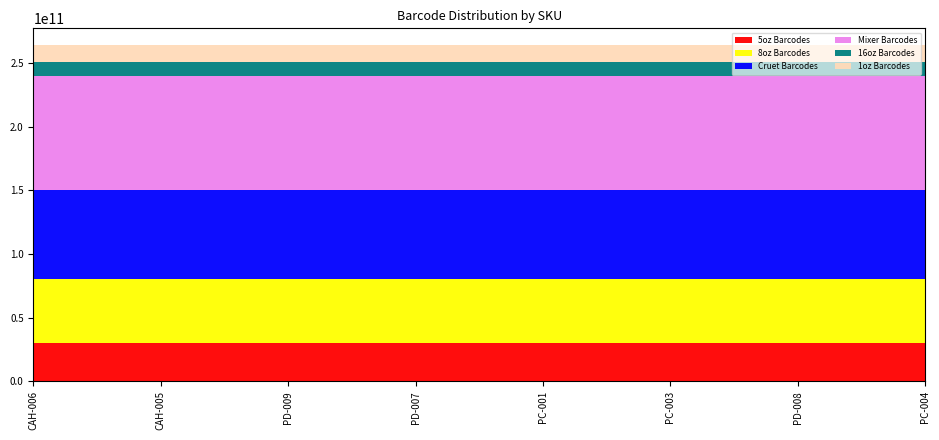

Reading left to right, list all the values displayed in this chart.

5oz Barcodes: 30000000001	30000000002	30000000221	30000000257	30000000260	30000000265	30000000297	30000000355
8oz Barcodes: 50000000001	50000000002	50000000221	50000000257	50000000260	50000000265	50000000297	50000000355
Cruet Barcodes: 70000000001	70000000002	70000000221	70000000257	70000000260	70000000265	70000000297	70000000355
Mixer Barcodes: 90000000001	90000000002	90000000221	90000000257	90000000260	90000000265	90000000297	90000000355
16oz Barcodes: 11000000001	11000000002	11000000221	11000000257	11000000260	11000000265	11000000297	11000000355
1oz Barcodes: 13000000001	13000000002	13000000221	13000000257	13000000260	13000000265	13000000297	13000000355